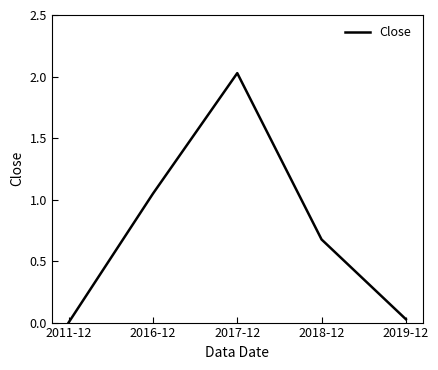

At which category does the data reach its first local peak?

2017-12